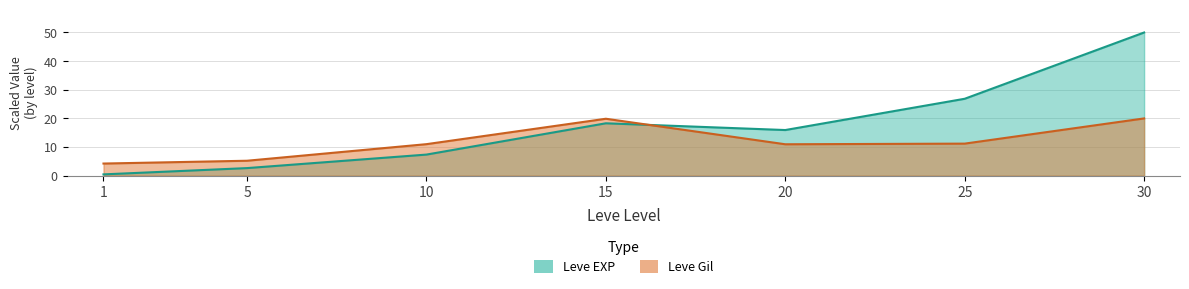

Between 1 and 25, which is larger?

25